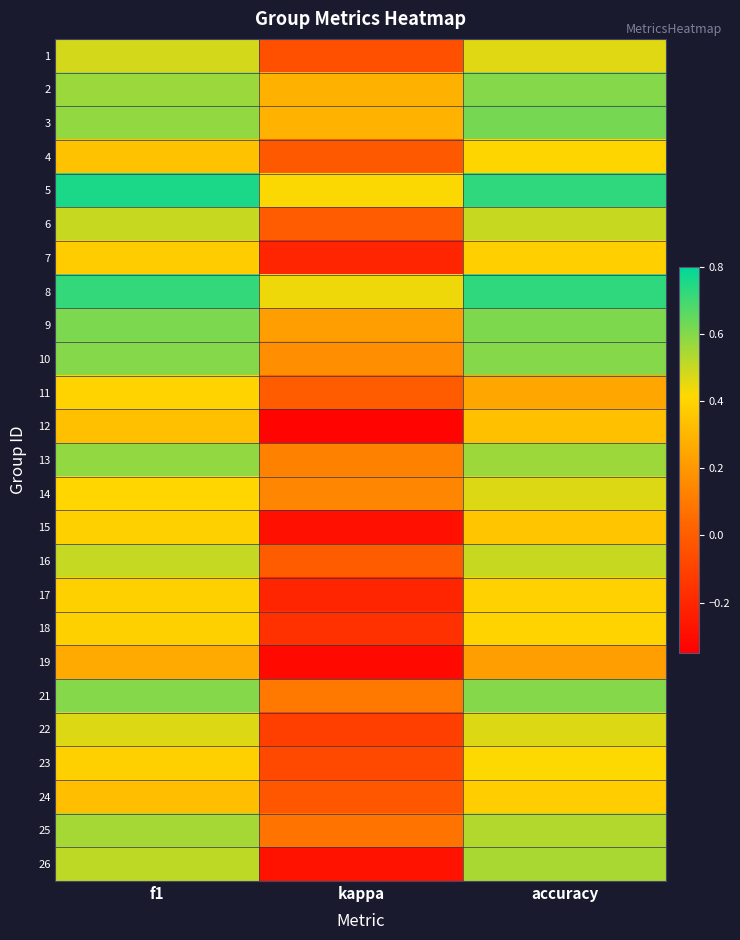

Reading left to right, extract all data points from this chart.

1: f1=0.5	kappa=-0.0	accuracy=0.5
2: f1=0.6	kappa=0.3	accuracy=0.6
3: f1=0.6	kappa=0.3	accuracy=0.6
4: f1=0.3	kappa=-0.0	accuracy=0.4
5: f1=0.8	kappa=0.4	accuracy=0.7
6: f1=0.5	kappa=-0.0	accuracy=0.5
7: f1=0.4	kappa=-0.2	accuracy=0.4
8: f1=0.7	kappa=0.4	accuracy=0.7
9: f1=0.6	kappa=0.2	accuracy=0.6
10: f1=0.6	kappa=0.2	accuracy=0.6
11: f1=0.4	kappa=0.0	accuracy=0.2
12: f1=0.3	kappa=-0.3	accuracy=0.3
13: f1=0.6	kappa=0.1	accuracy=0.6
14: f1=0.4	kappa=0.1	accuracy=0.5
15: f1=0.4	kappa=-0.3	accuracy=0.4
16: f1=0.5	kappa=0.0	accuracy=0.5
17: f1=0.4	kappa=-0.2	accuracy=0.4
18: f1=0.4	kappa=-0.2	accuracy=0.4
19: f1=0.3	kappa=-0.3	accuracy=0.2
21: f1=0.6	kappa=0.1	accuracy=0.6
22: f1=0.5	kappa=-0.1	accuracy=0.5
23: f1=0.4	kappa=-0.1	accuracy=0.4
24: f1=0.3	kappa=-0.0	accuracy=0.4
25: f1=0.5	kappa=0.1	accuracy=0.5
26: f1=0.5	kappa=-0.3	accuracy=0.5